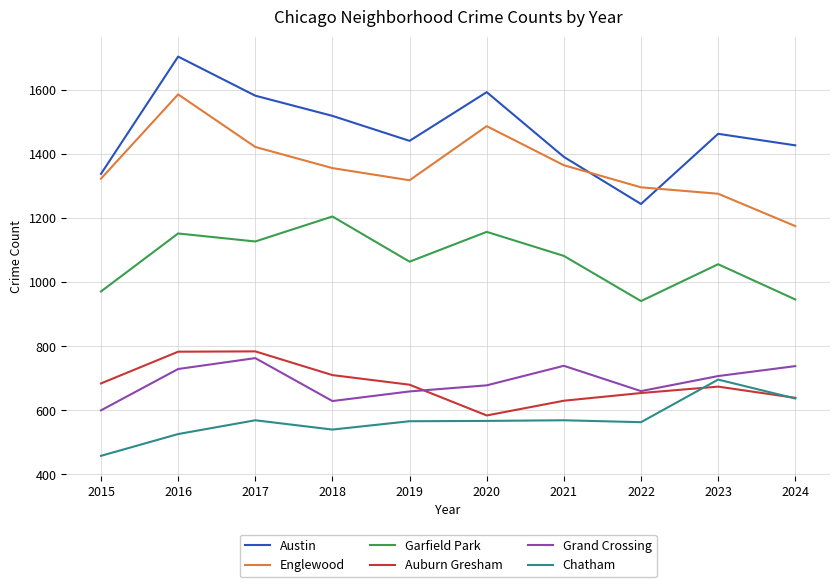

Which series has the largest total across all categories?

Austin